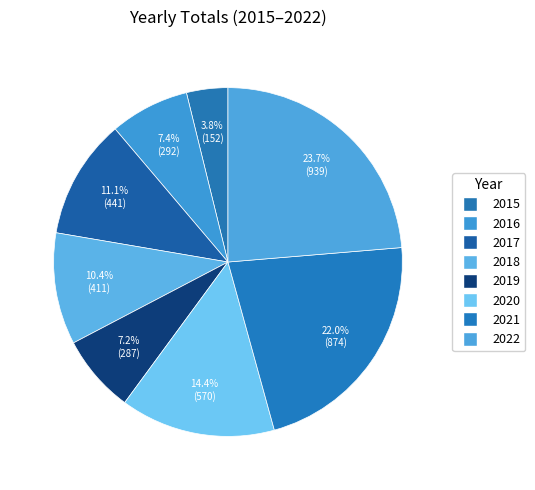

Between 2017 and 2019, which is larger?

2017